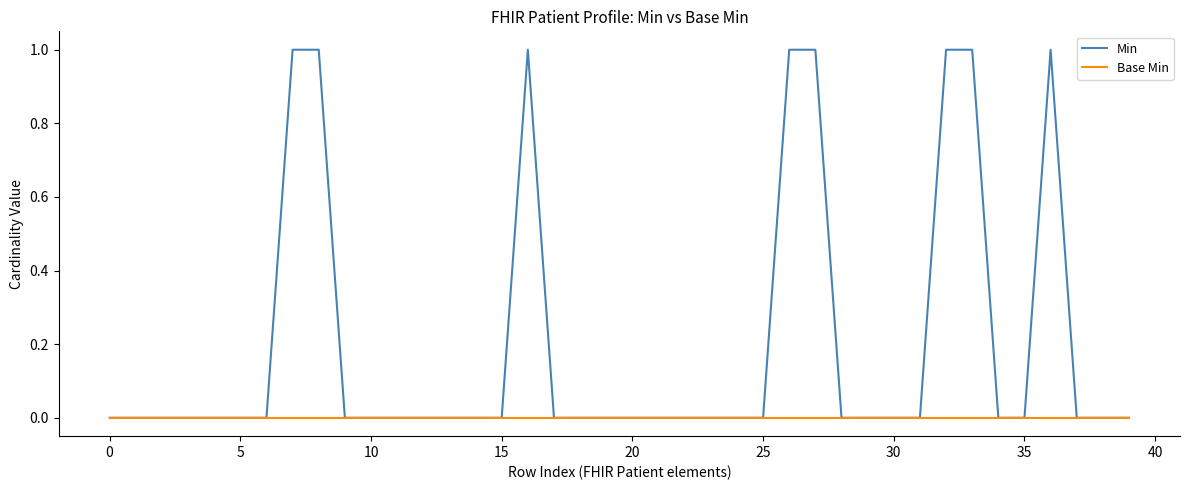

What are all the series names shown in the legend?

Min, Base Min